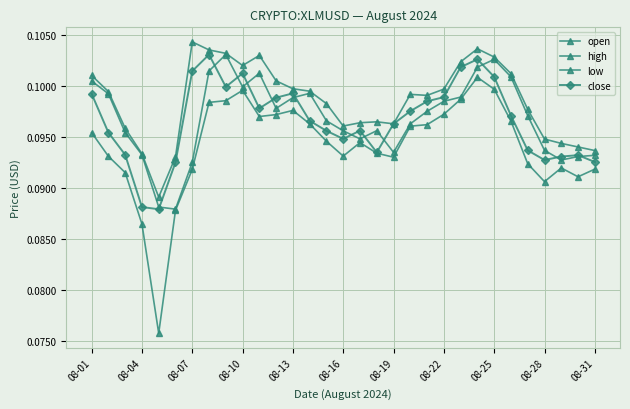

Does the chart have visible grid lines?

Yes